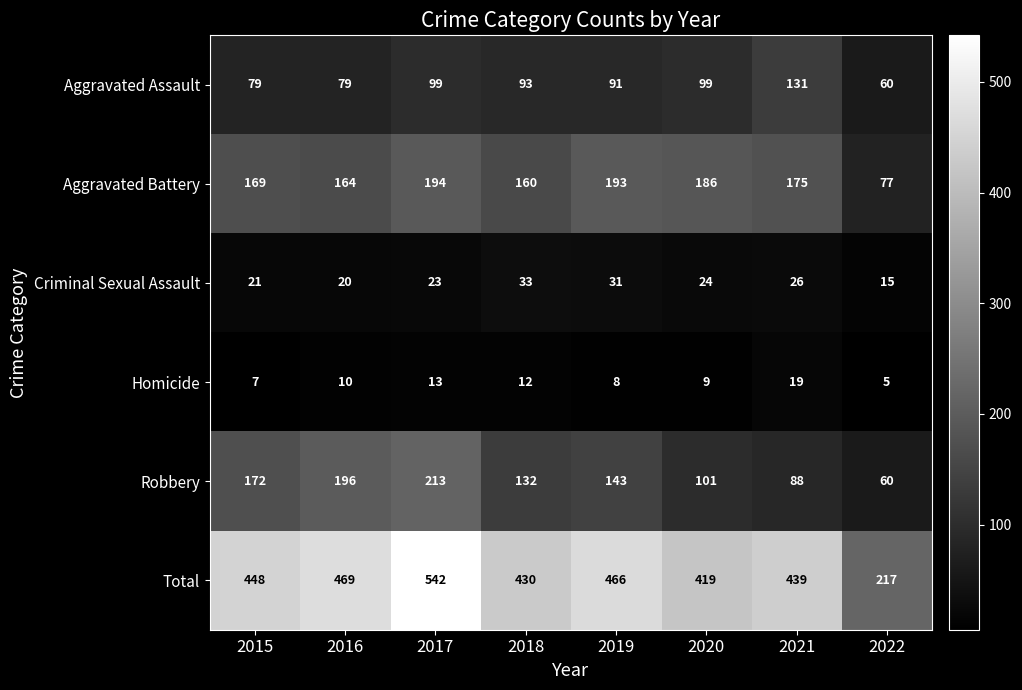

What is the difference between the maximum and second lowest values in the Aggravated Assault series?

52